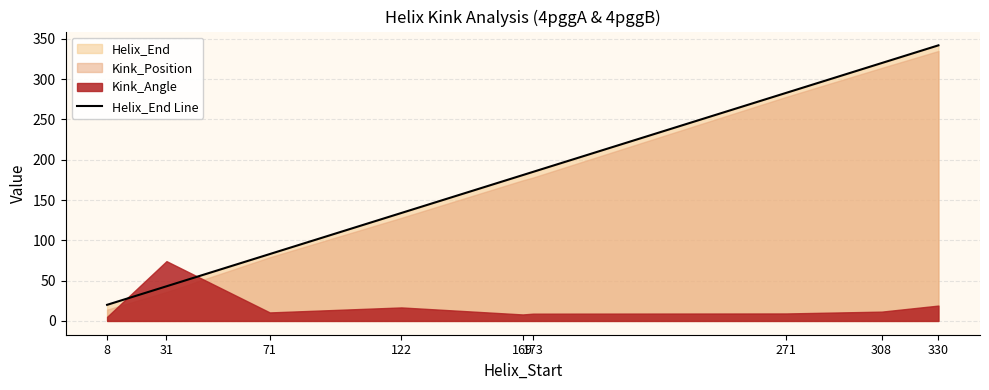

What is the sum of the values at 330 and 308?

662